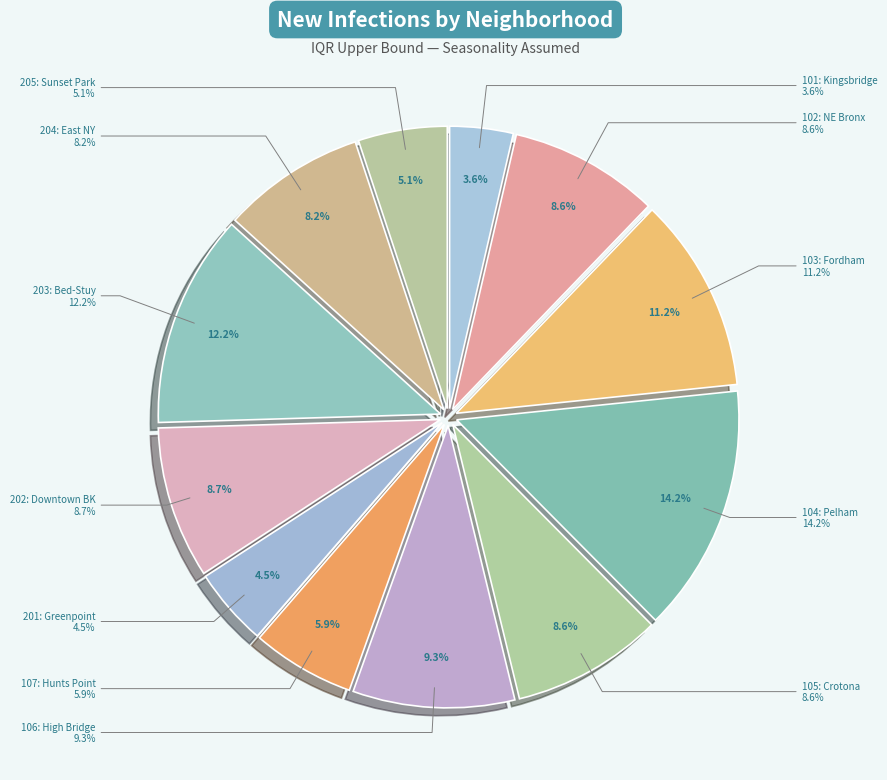

Do 102: Northeast Bronx and 203: Bedford Stuyvesant - Crown Heights together represent more than half of the pie?

No